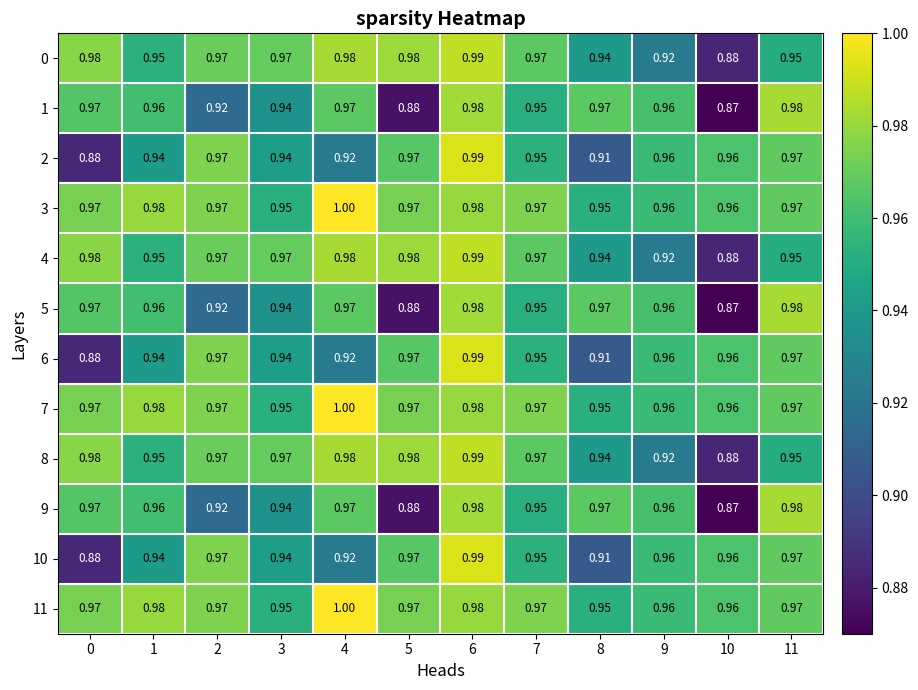

Is the value of 1 at 2 greater than the value of 9 at 5?

Yes